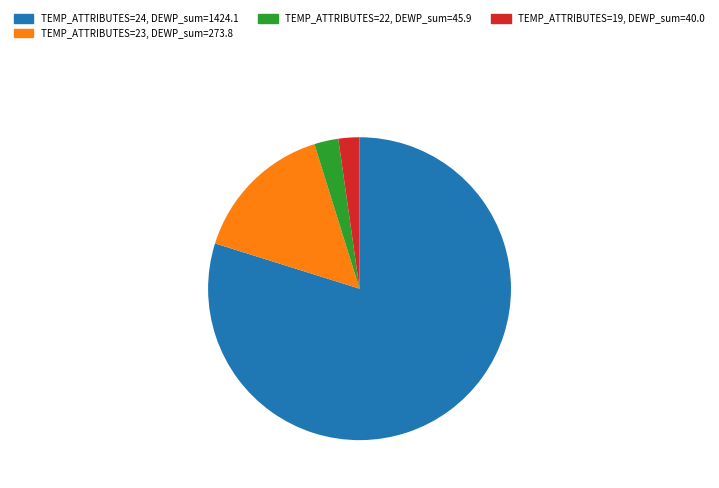

Is there any slice that represents more than half of the pie?

Yes